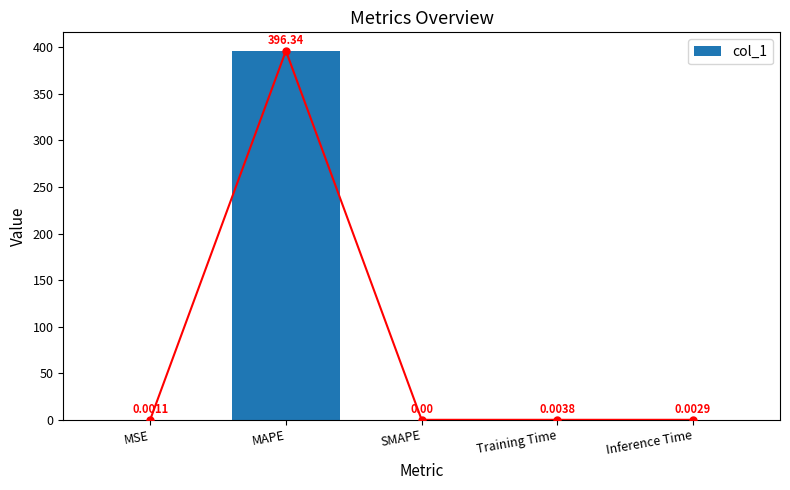

What is the average value?

79.3